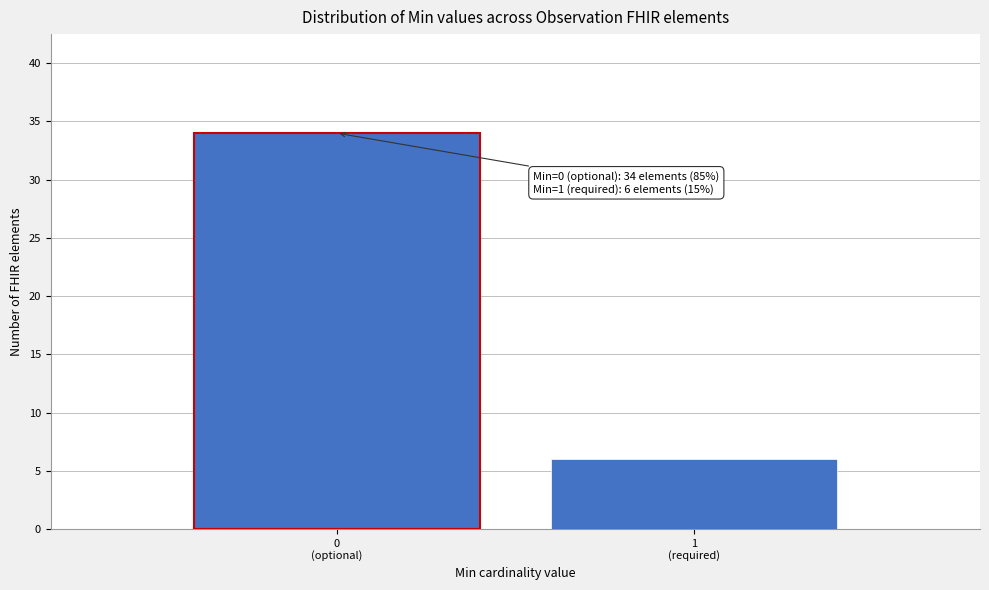

Reading left to right, list all the values displayed in this chart.

34	6